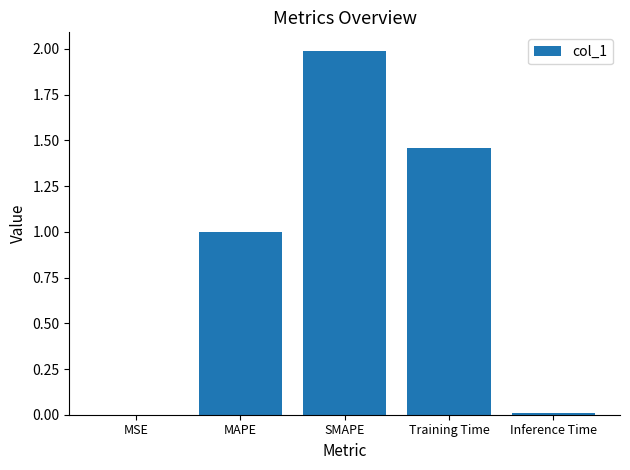

Between MAPE and SMAPE, which is larger?

SMAPE